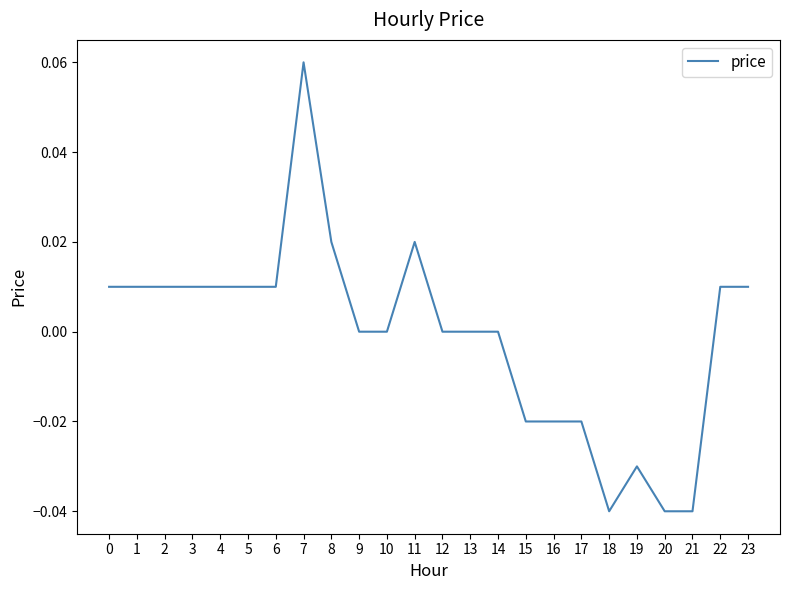

Between 4 and 21, which is larger?

4